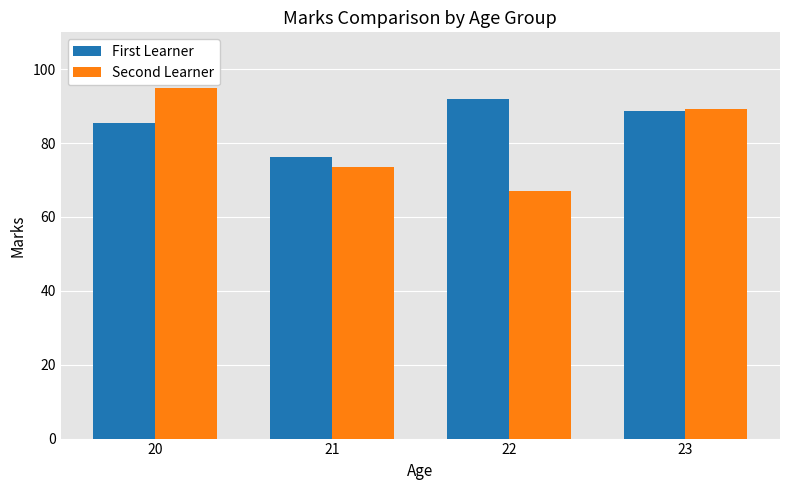

The value of Second Learner at 21 is 115.8. True or false?

False